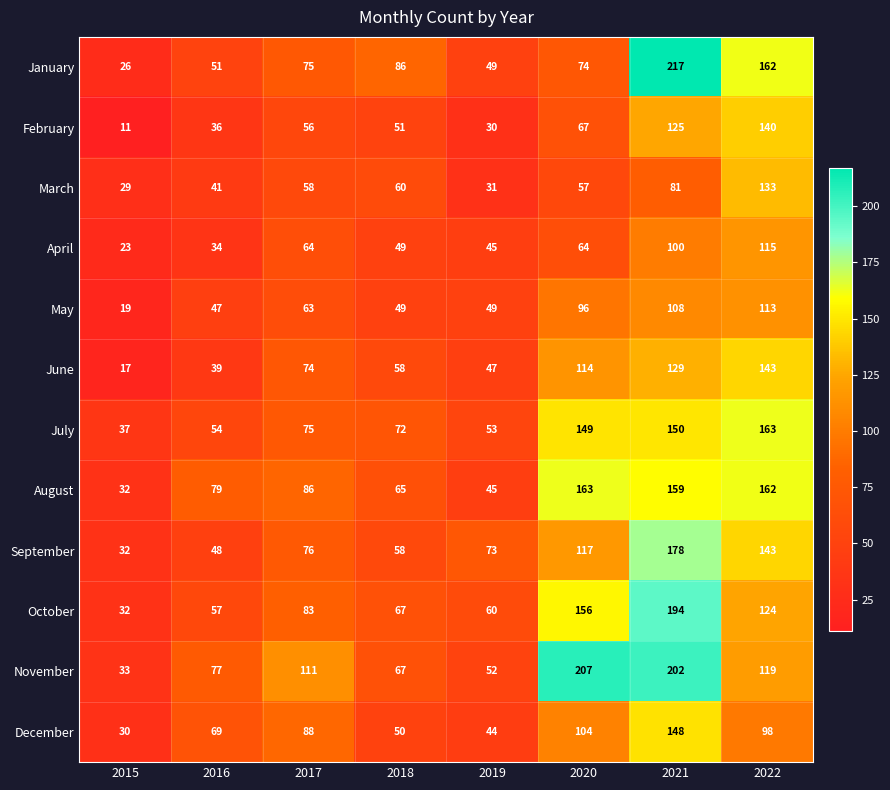

Where is March nearest to the value 81?

2021